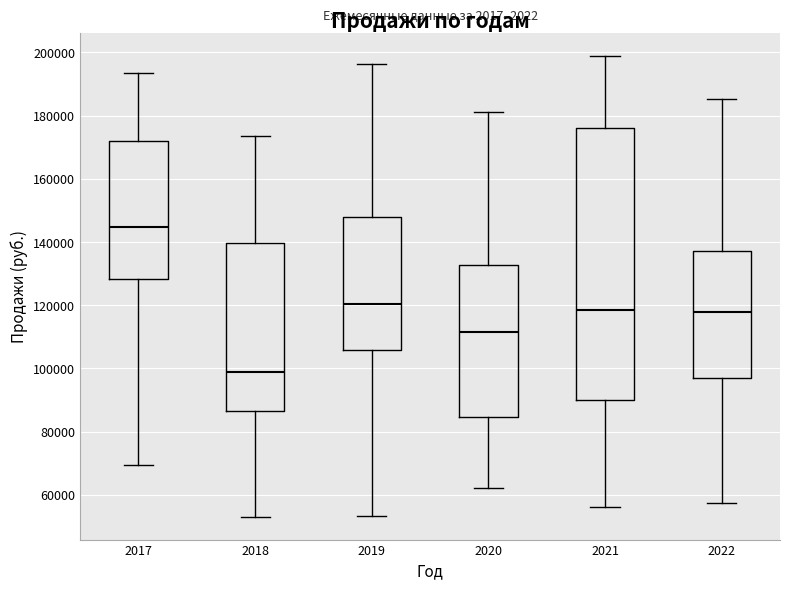

Comparing the boxes themselves (not the whiskers), which one is the tallest?

2021